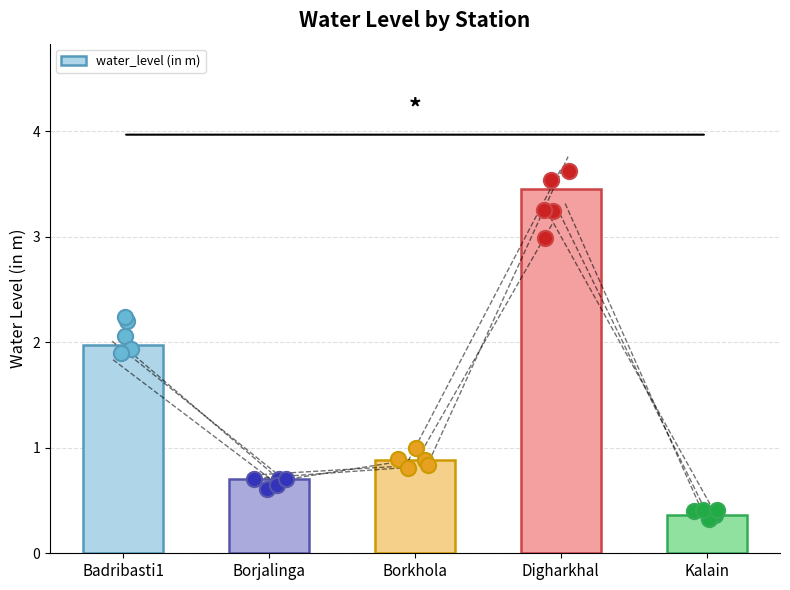

What is the sum of the water_level (in m) values at Borkhola and Borjalinga?

1.6